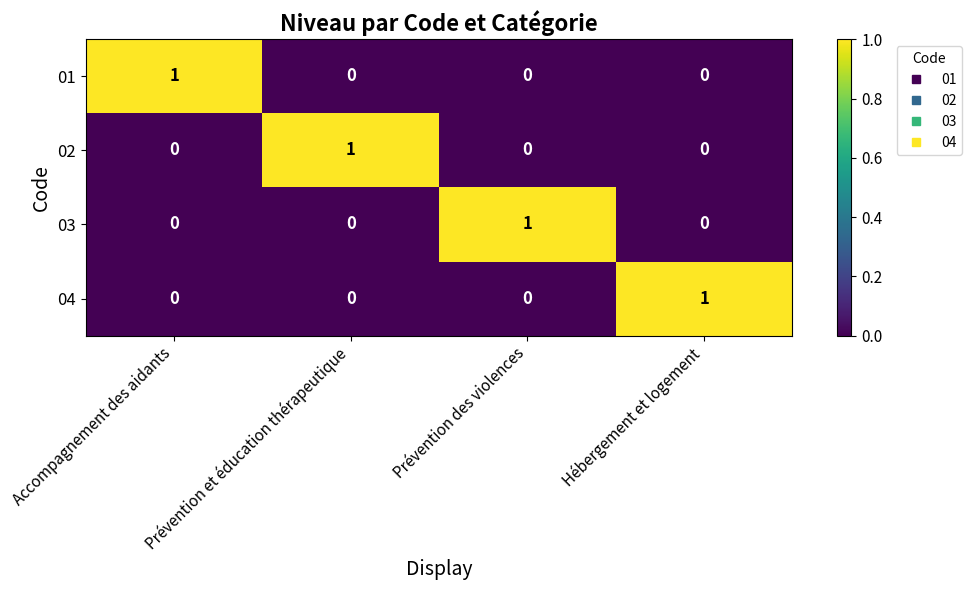

At which label does 04 reach its peak?

Hébergement et logement